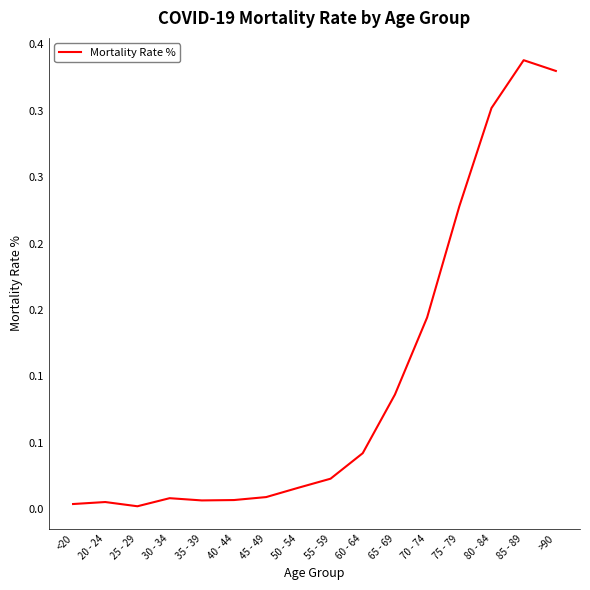

Is this an area chart (filled region under the line)?

No